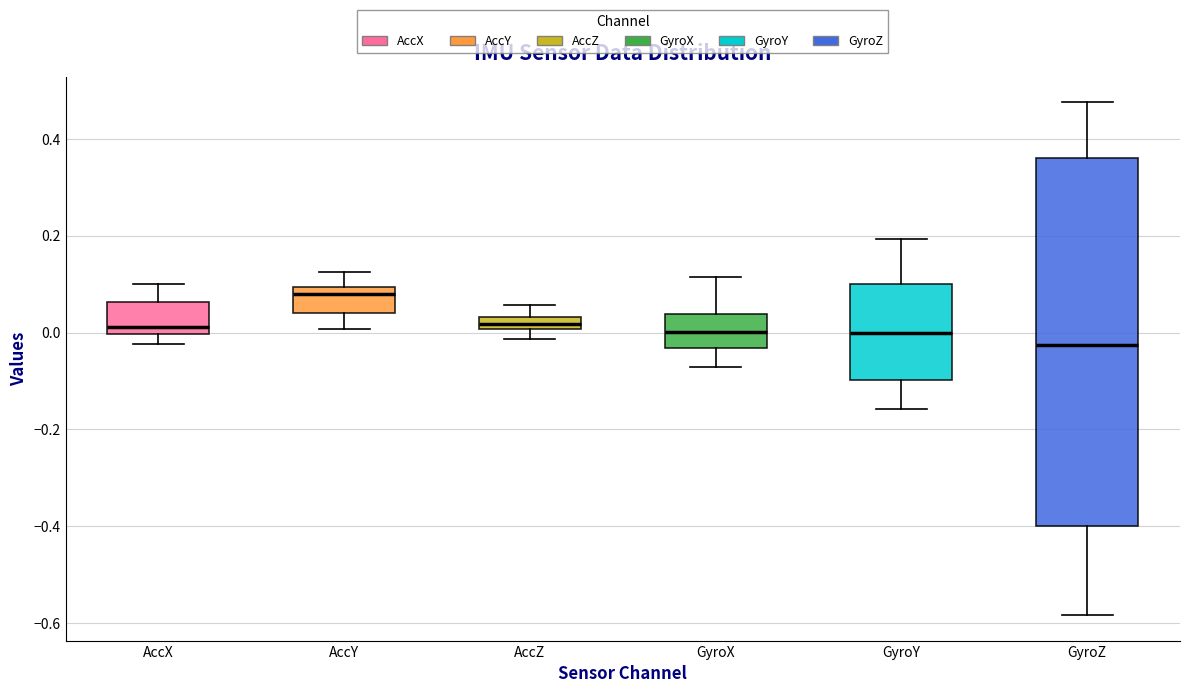

Where does the median line of the box for GyroX sit on the y-axis? The values are not printed on the chart, so give them approximately, as read against the axis.

0.00